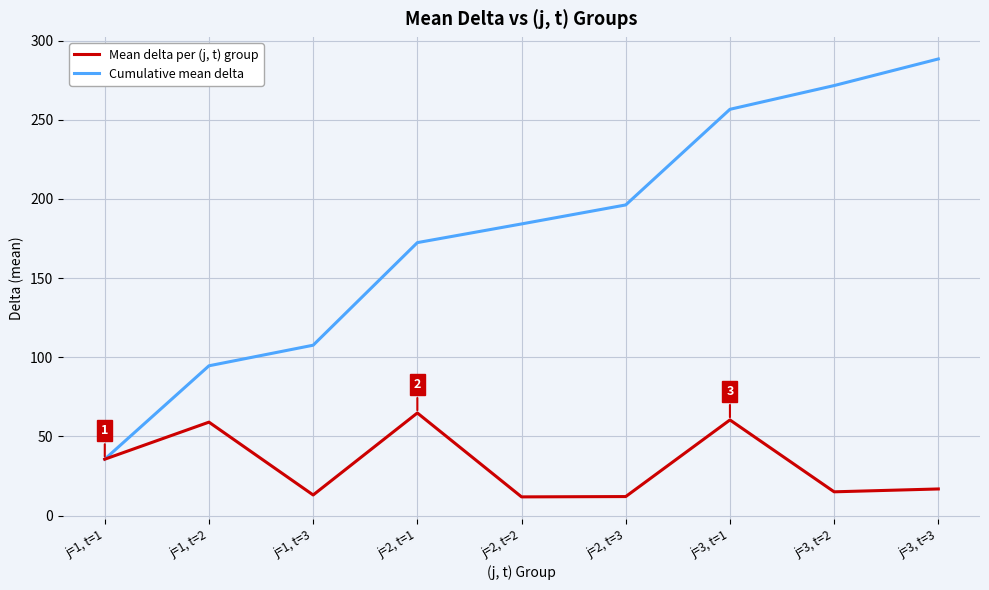

How many categories are shown in the chart?

9